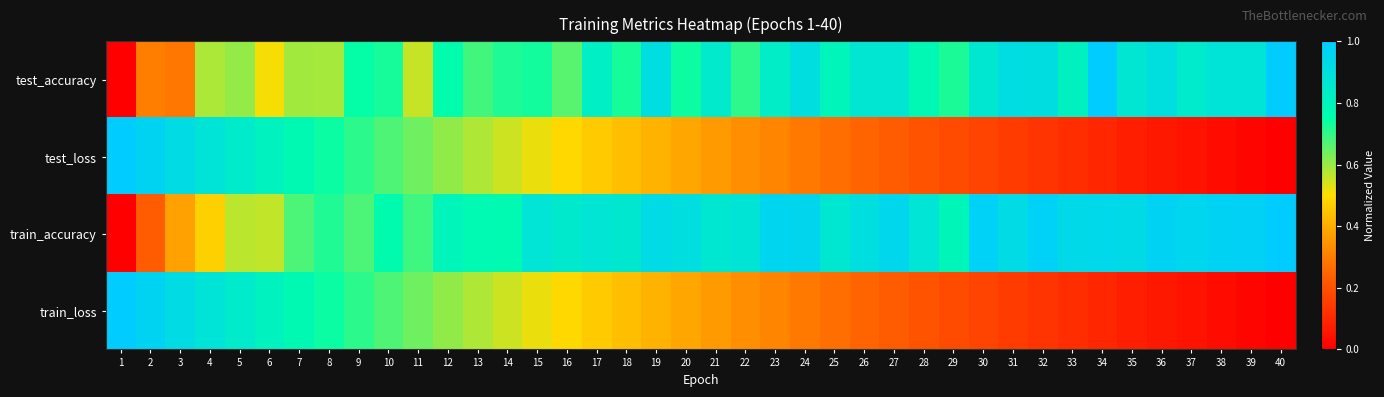

Which series changed the most between 19 and 21?

test_accuracy